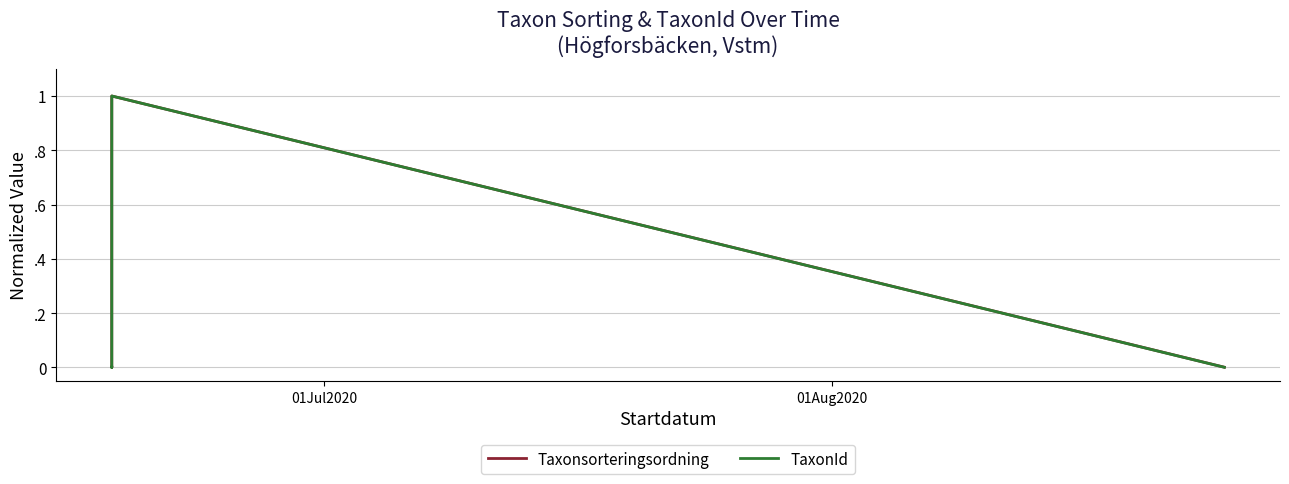

Which series has the widest spread of values?

Taxonsorteringsordning